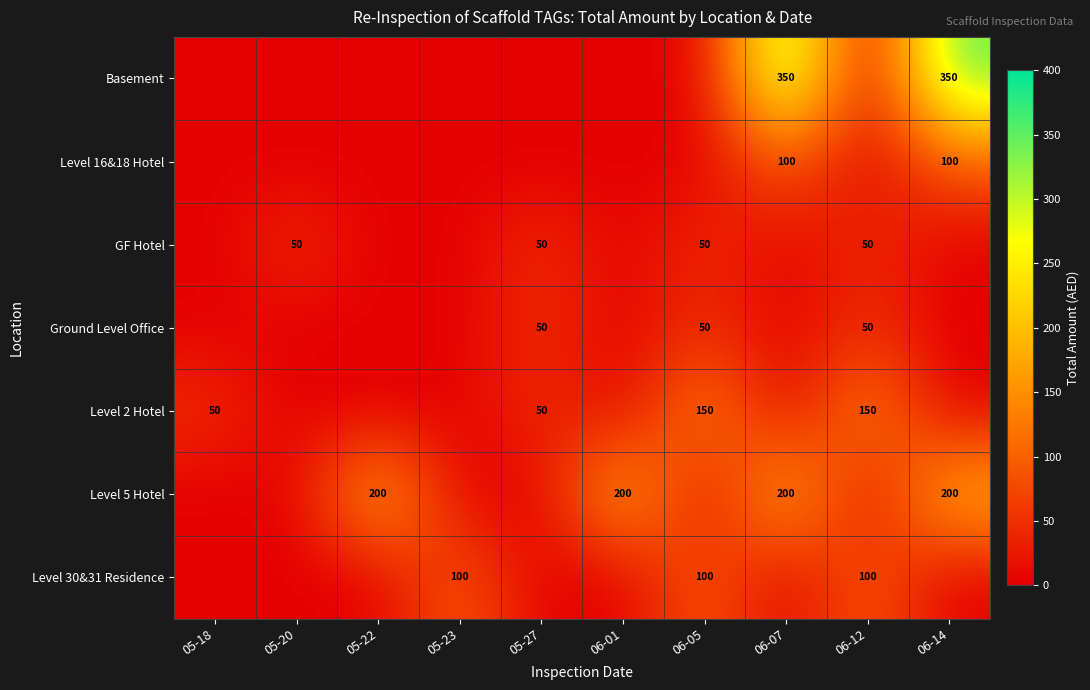

What is the difference between the highest and lowest values at 05-20?

50